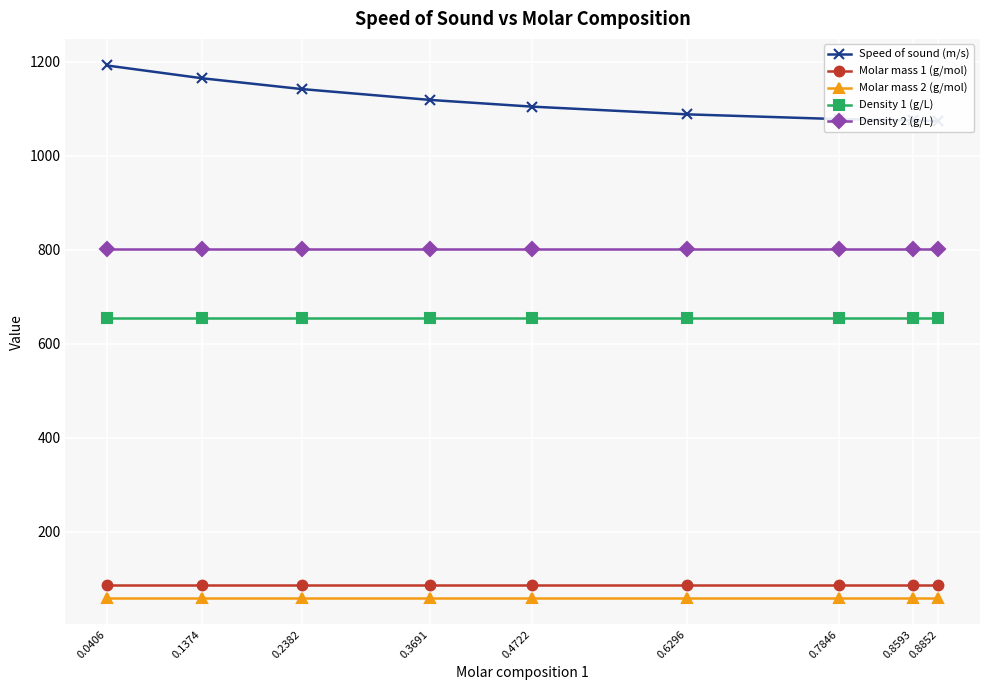

Does the chart display data point markers on the line(s)?

Yes